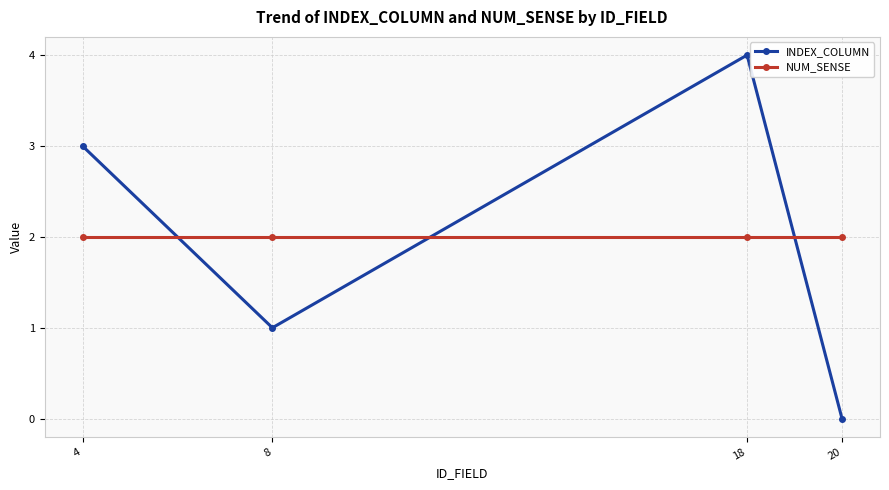

Is this an area chart (filled region under the line)?

No